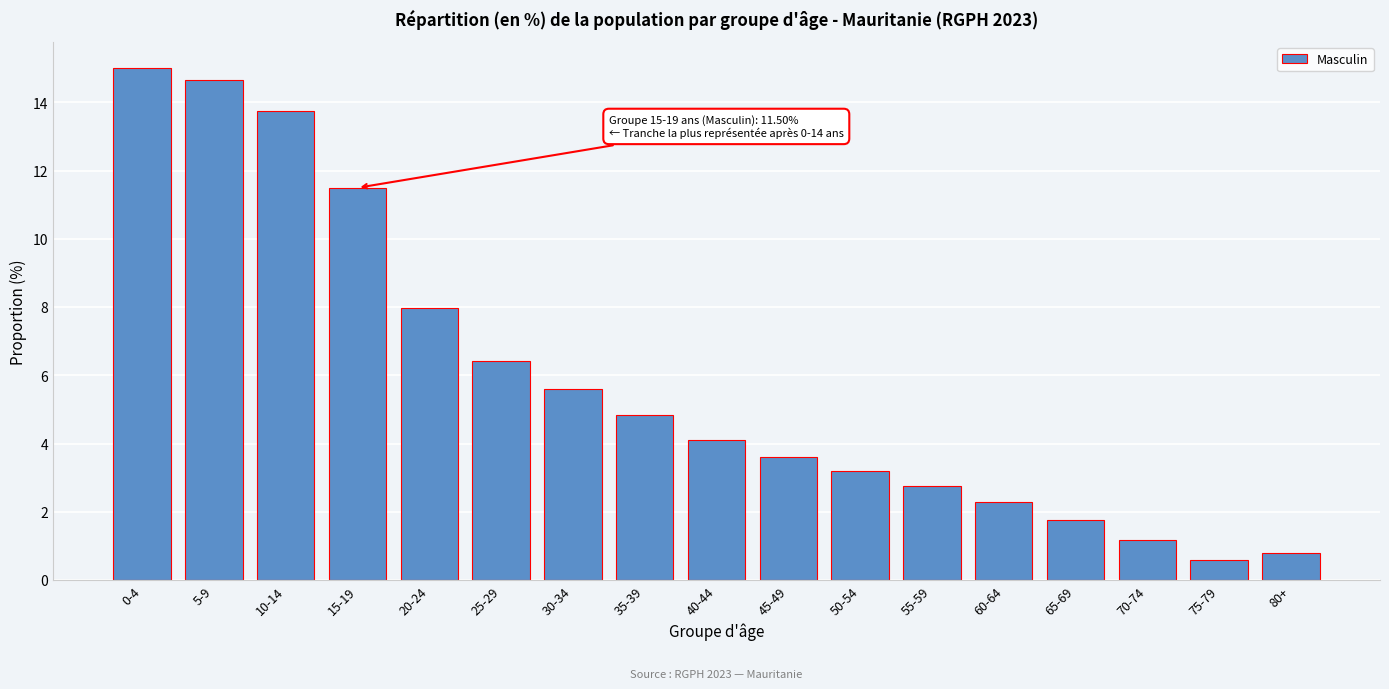

Reading left to right, what are all the values shown in this chart?

15.0	14.7	13.7	11.5	8.0	6.4	5.6	4.8	4.1	3.6	3.2	2.7	2.3	1.8	1.2	0.6	0.8